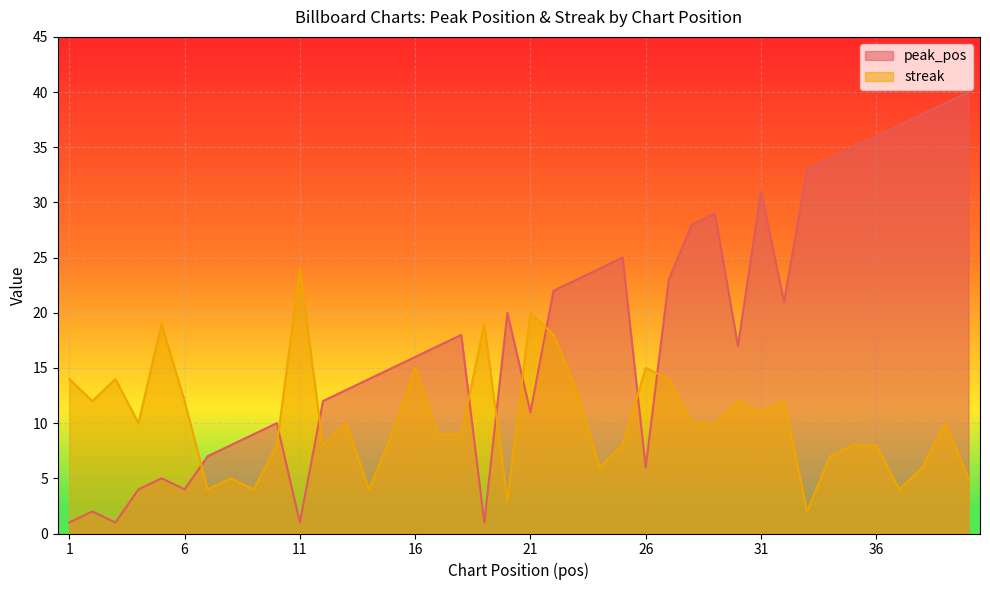

At 36, list the series in order from smallest to largest.

streak, peak_pos